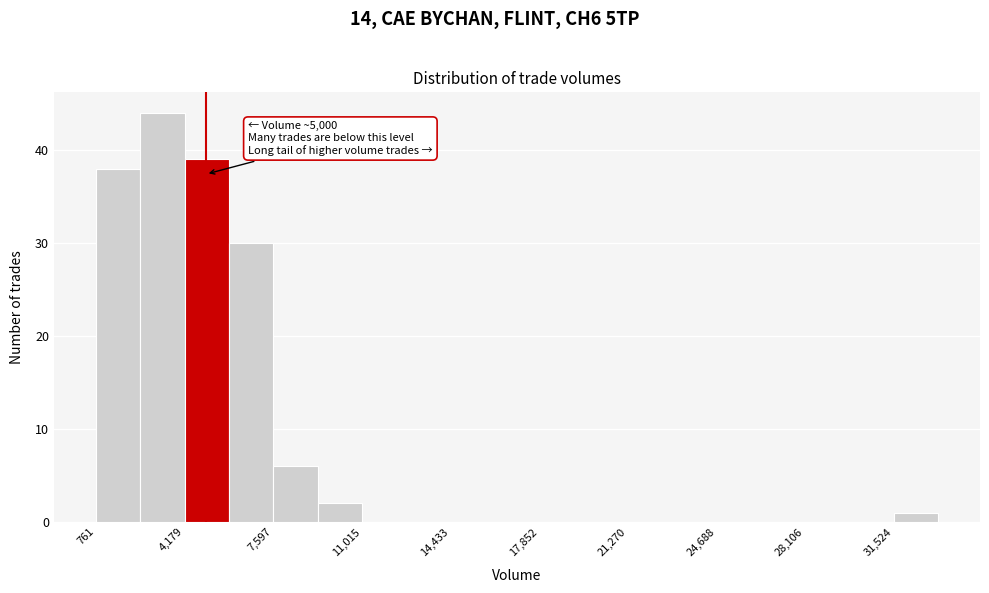

Around what value on the x-axis is the tallest bar? Give the approximate position of its centre, as read against the axis.

3500